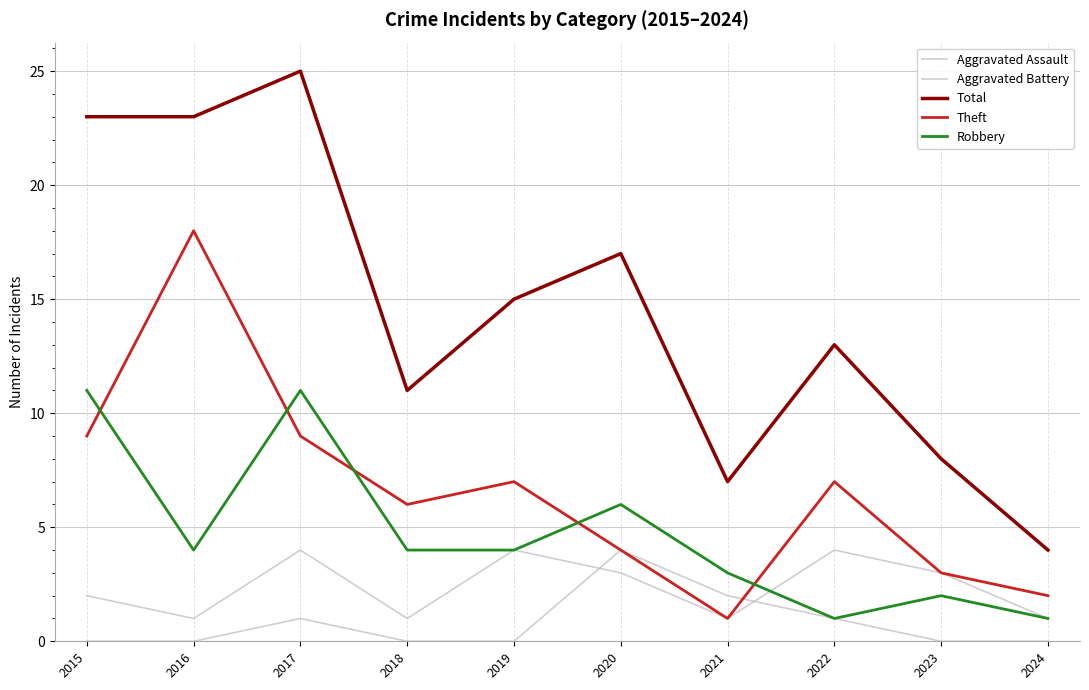

How many lines are shown in the chart?

5